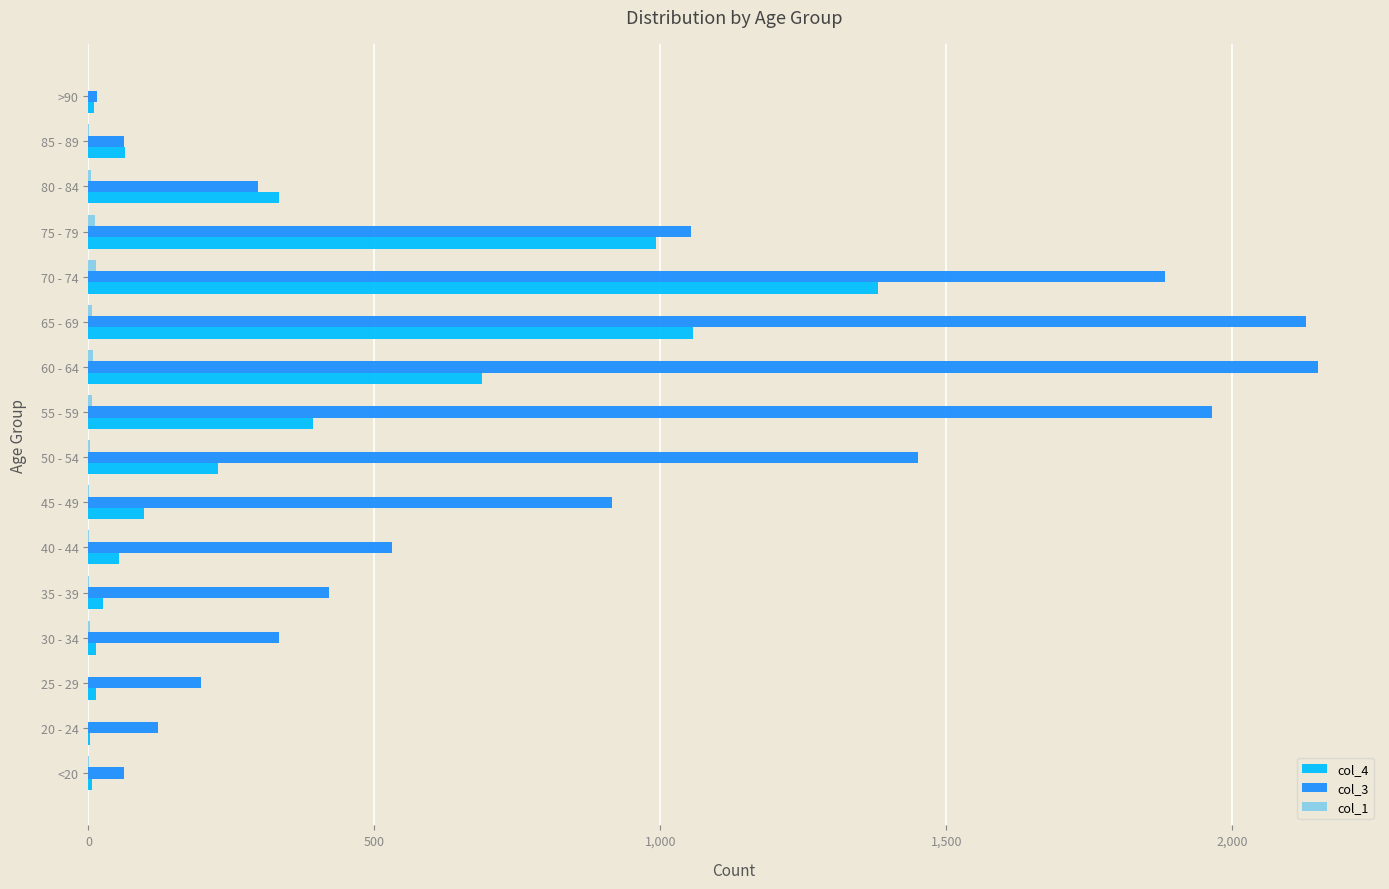

What is the maximum value shown in the chart?

2151